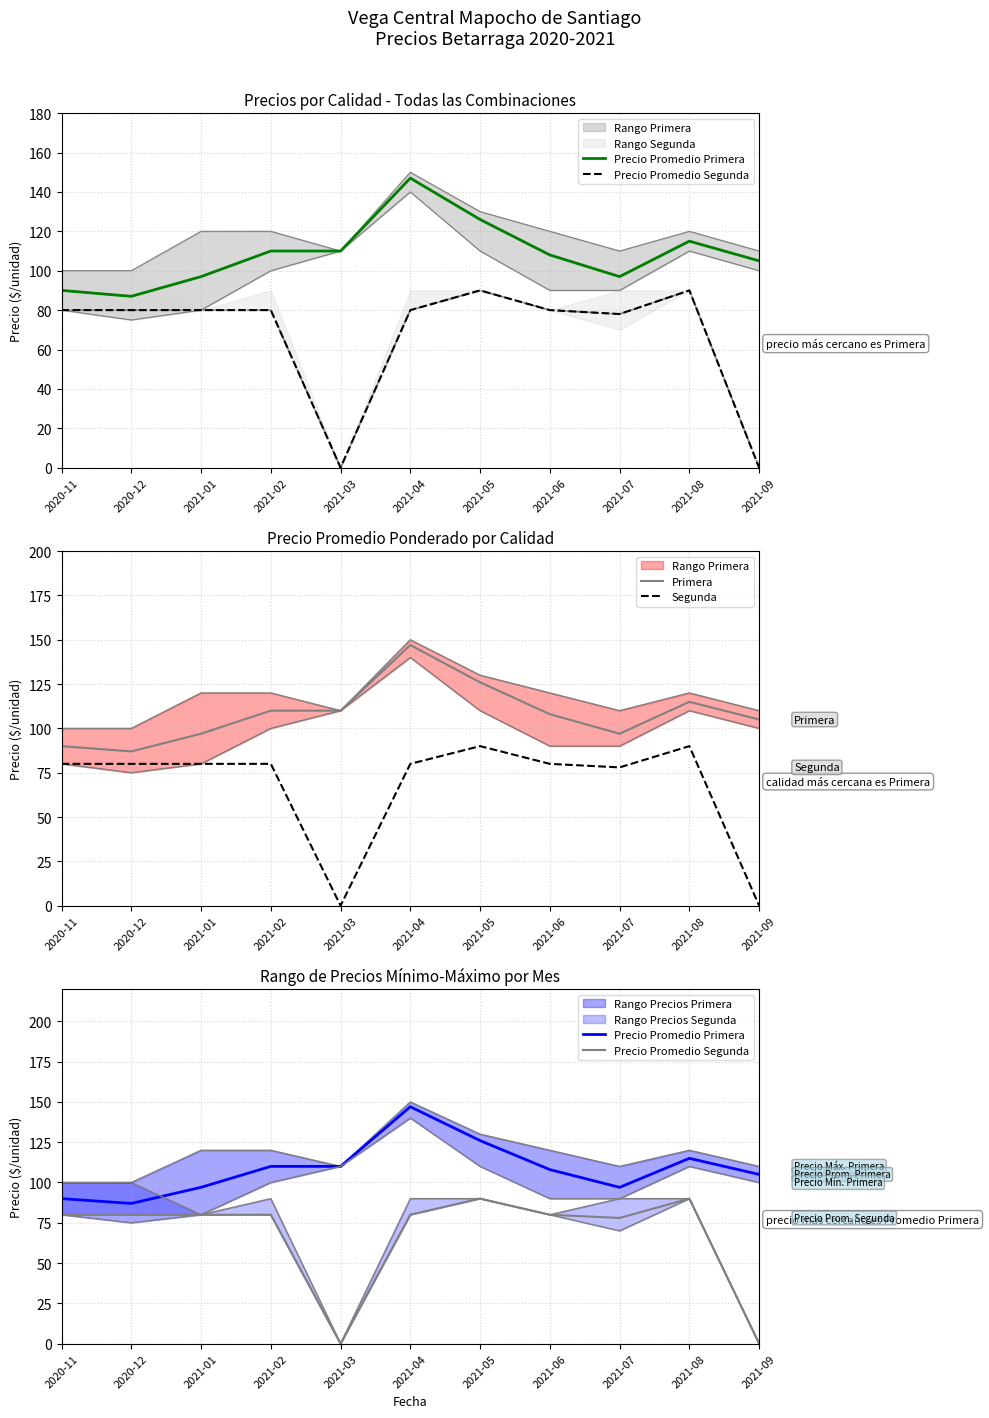

True or false: Precio Promedio Primera has more than 1 interior local peaks.

True